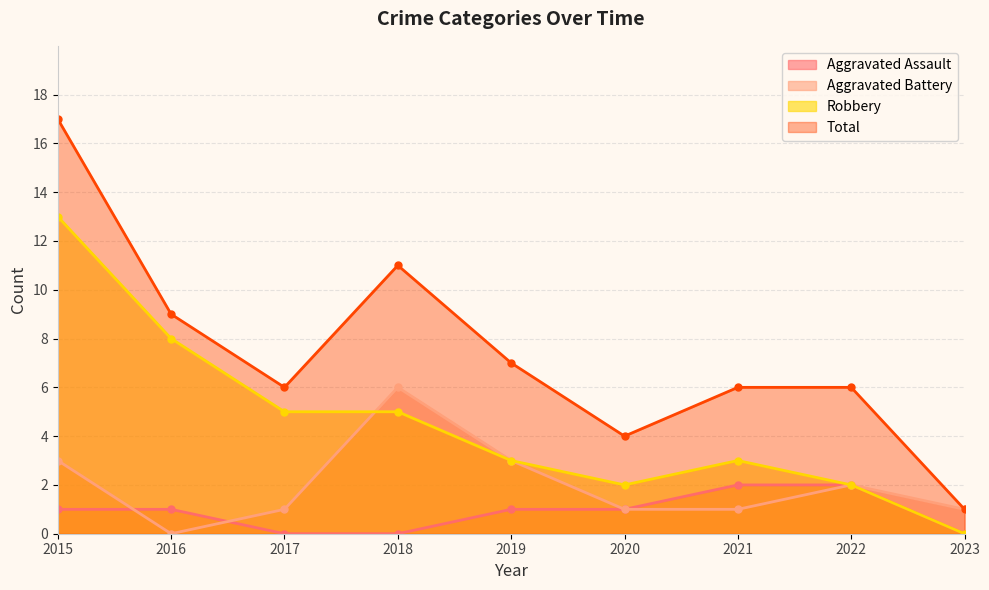

How many times do Robbery and Aggravated Battery cross each other?

1